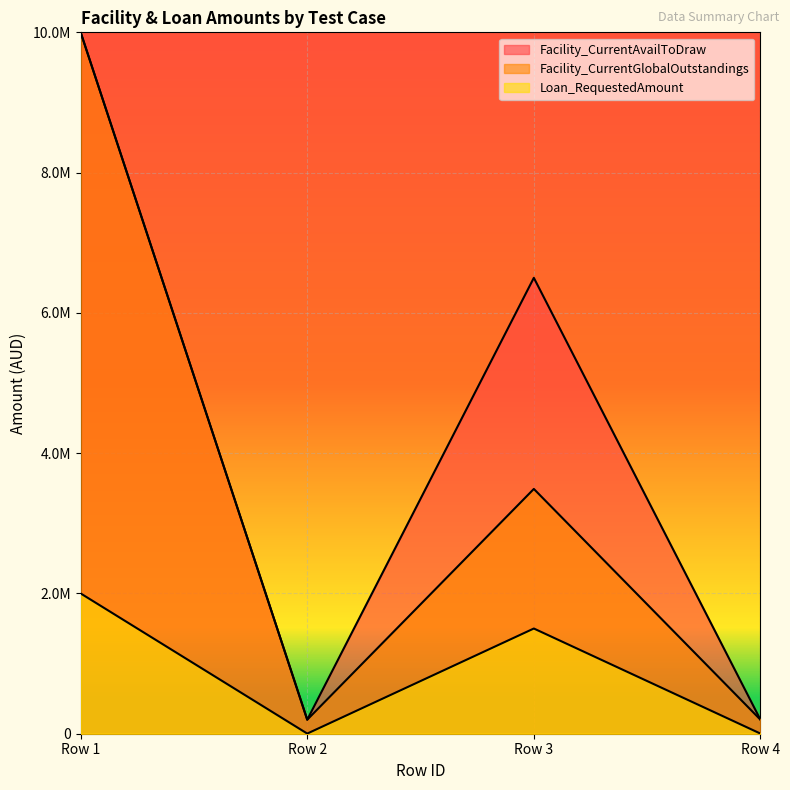

How many lines are shown in the chart?

3